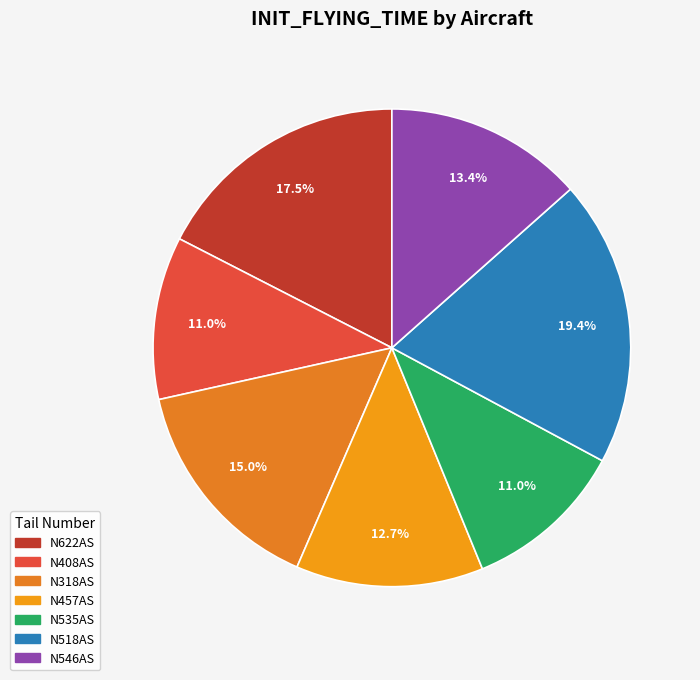

To the nearest percent, what is the difference between the N546AS and N518AS slice percentages?

6%